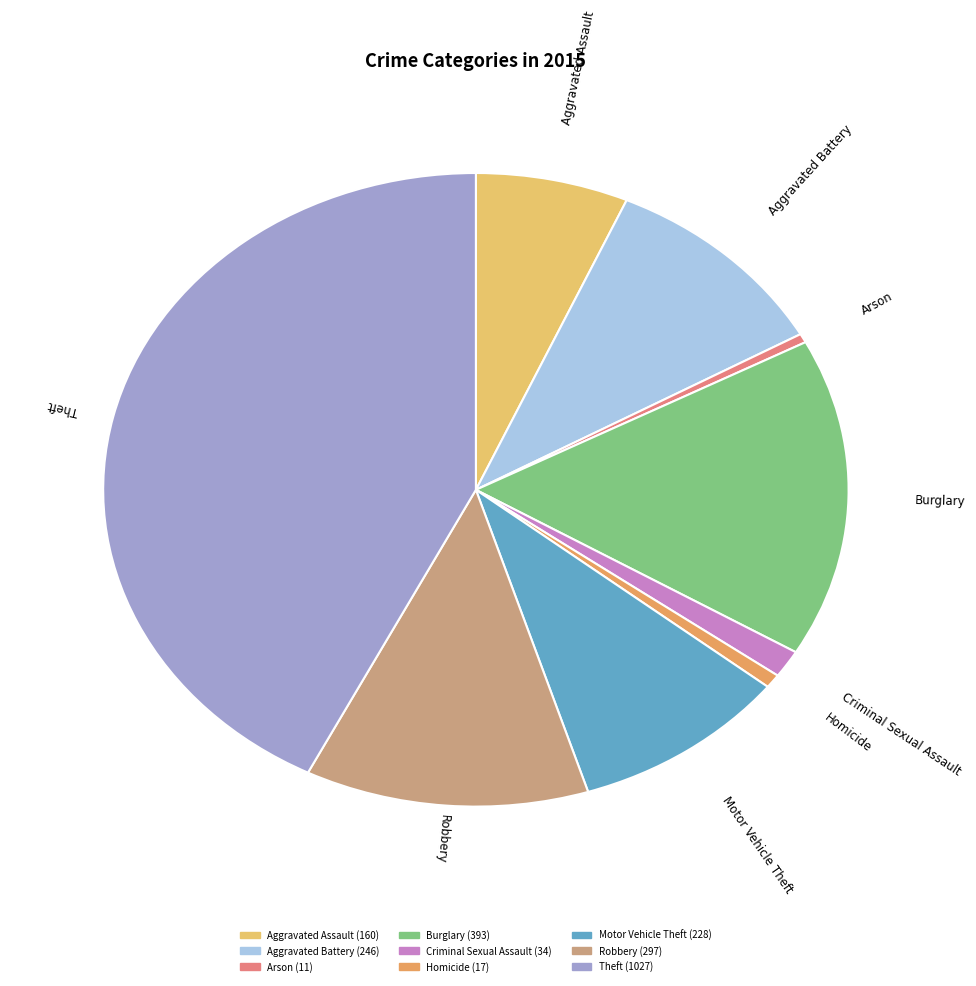

Which slice is the largest?

Theft